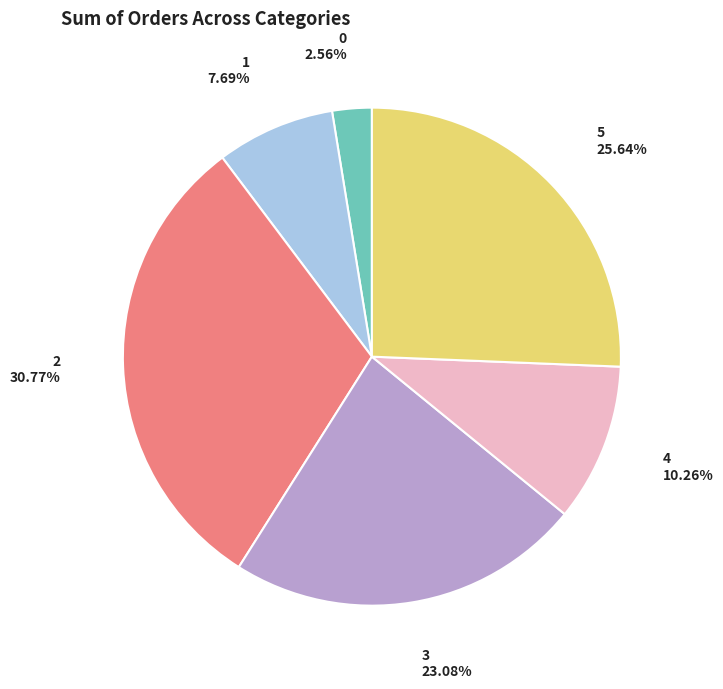

True or false: 0 accounts for 3% of the total.

True